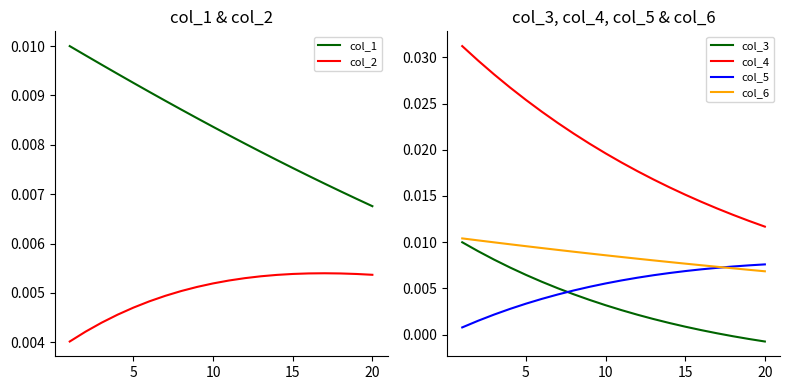

True or false: col_4 and col_3 cross at least once.

False